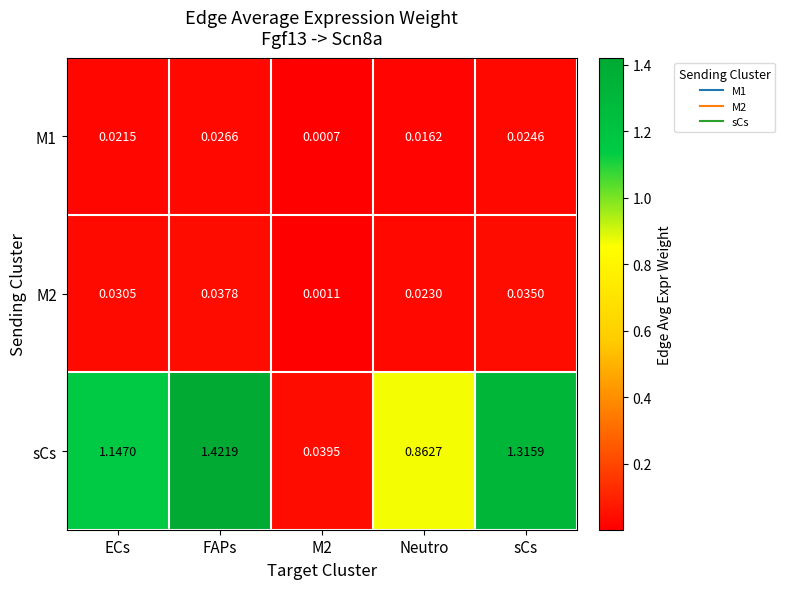

Which series has the largest range (max minus min)?

sCs